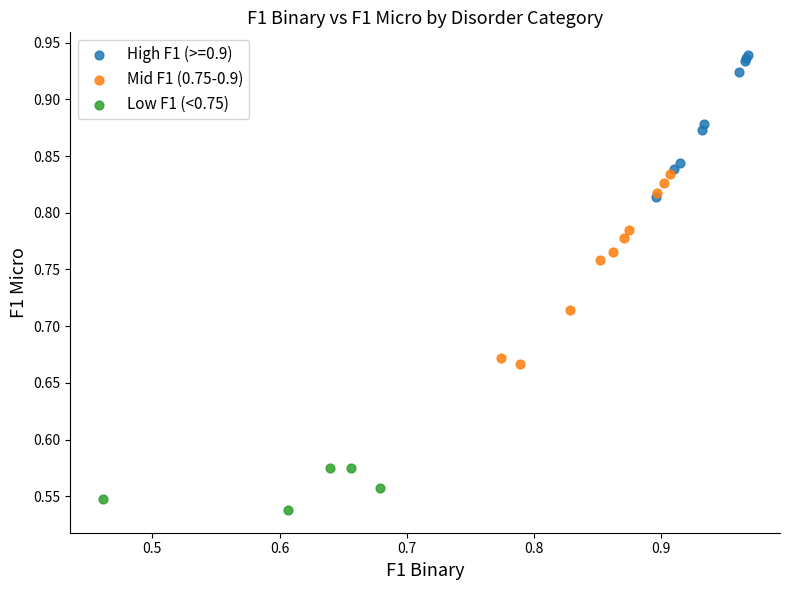

Which series reaches the maximum Y coordinate?

High F1 (>=0.9)